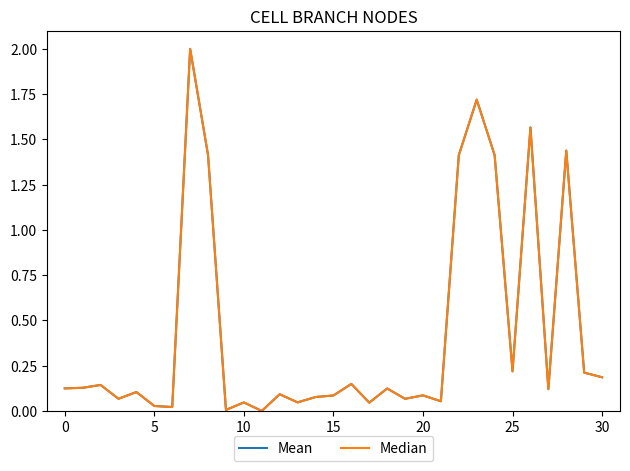

Does the chart display data point markers on the line(s)?

No